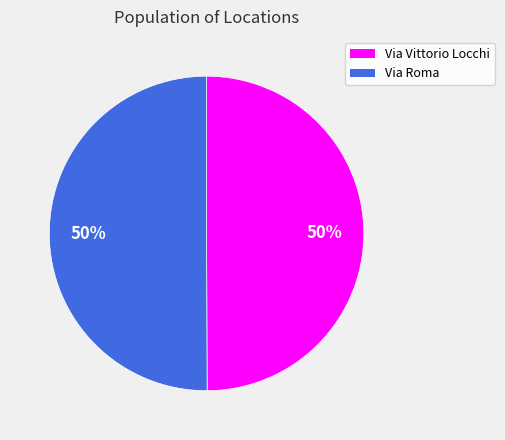

The Via Vittorio Locchi slice represents 63% of the pie. True or false?

False